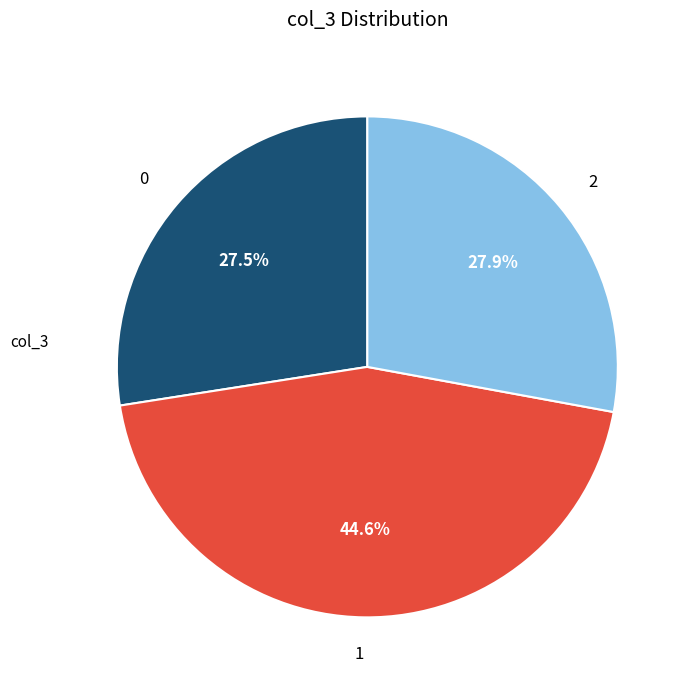

Approximately how many times larger is the value at 0 compared to 2?

1.0